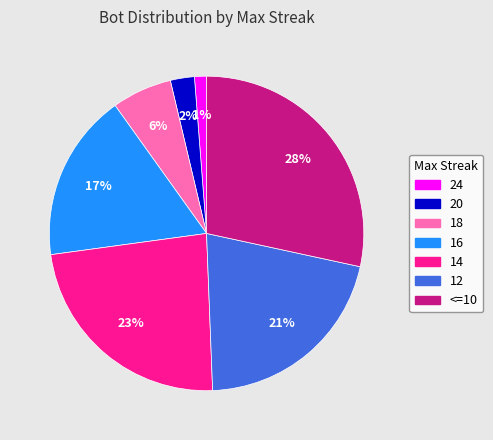

What is the largest slice in the pie chart?

<=10